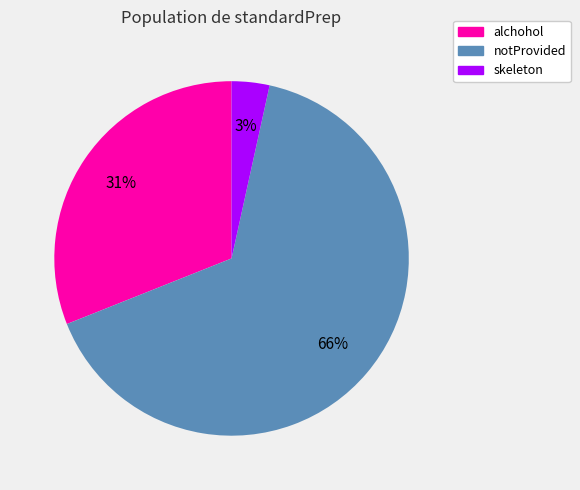

Which slice is the largest?

notProvided